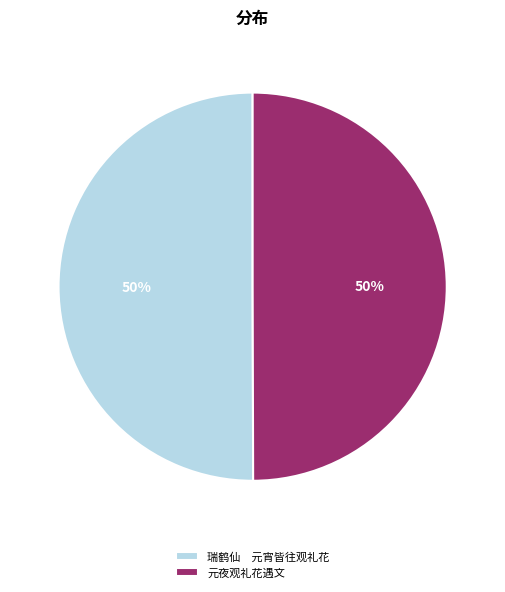

Is it true that 元夜观礼花遇文 is 56% of the pie?

False